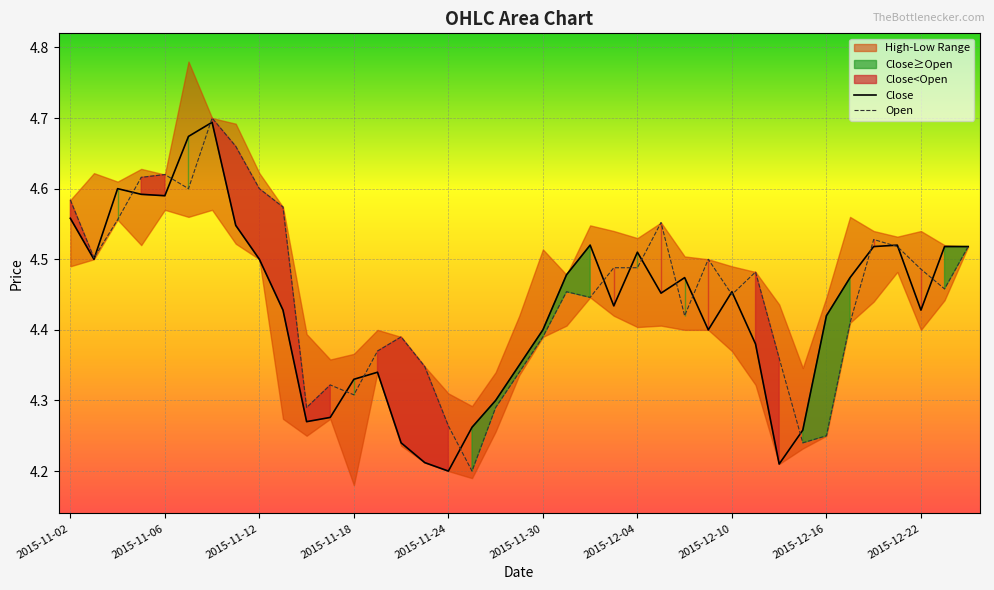

How many data points does each series have?

39